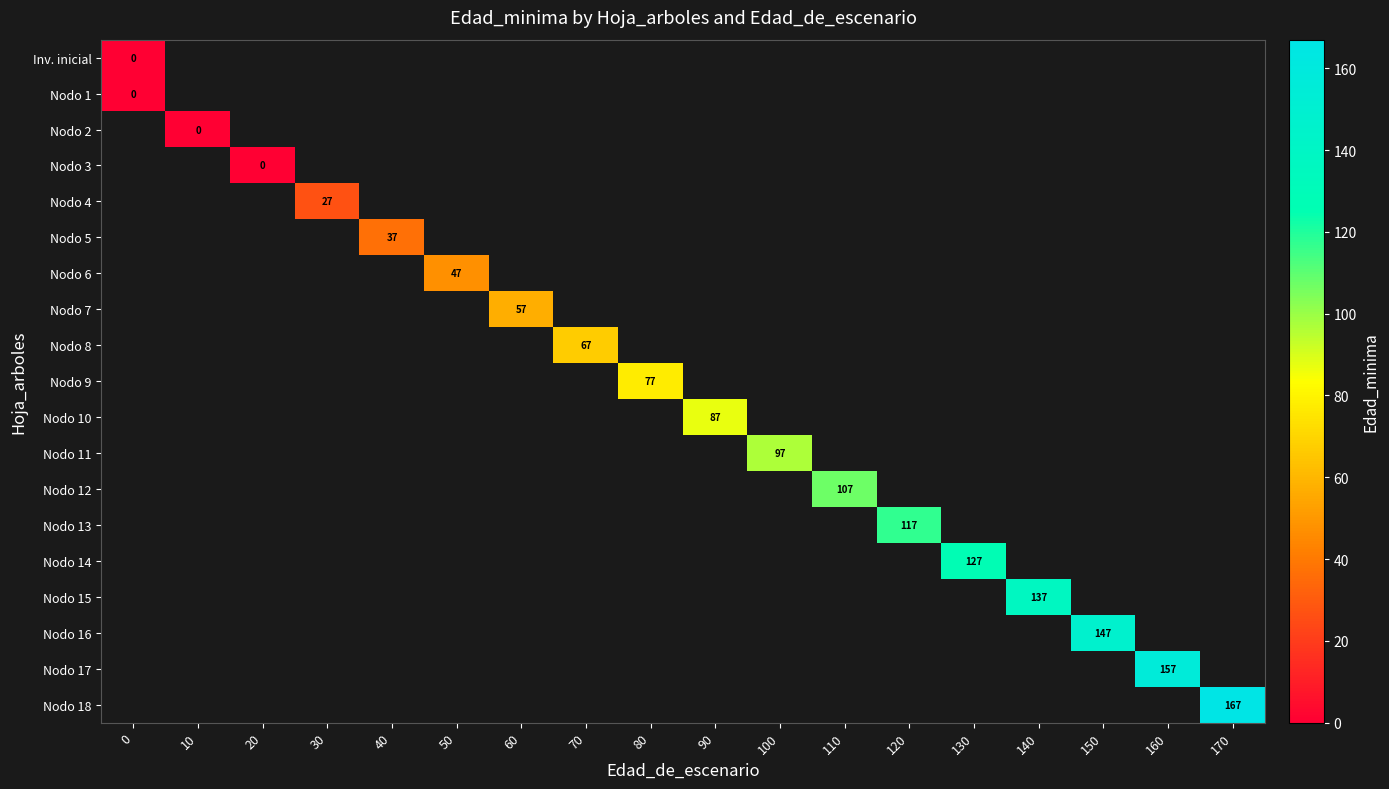

How many categories are shown in the chart?

18